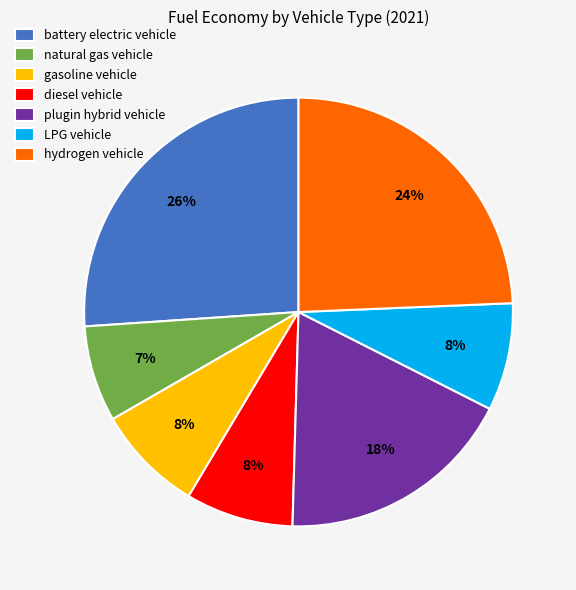

Count the number of slices in the pie.

7